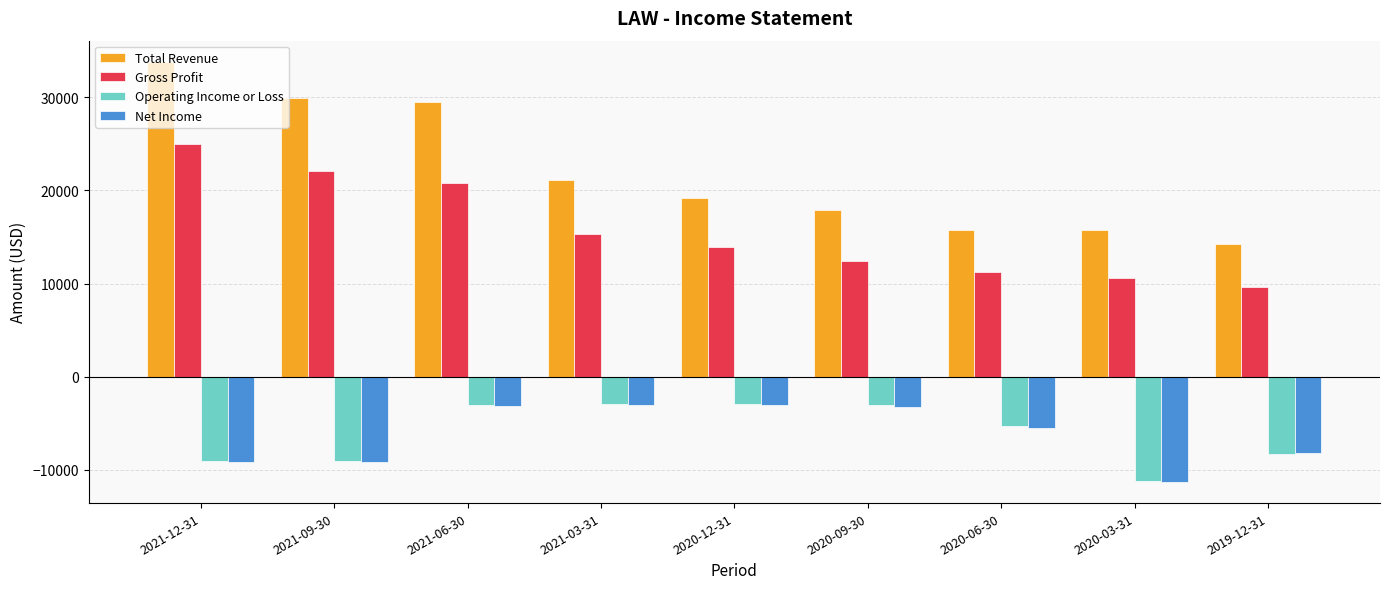

What value does the Gross Profit series have at 2021-06-30?

20800